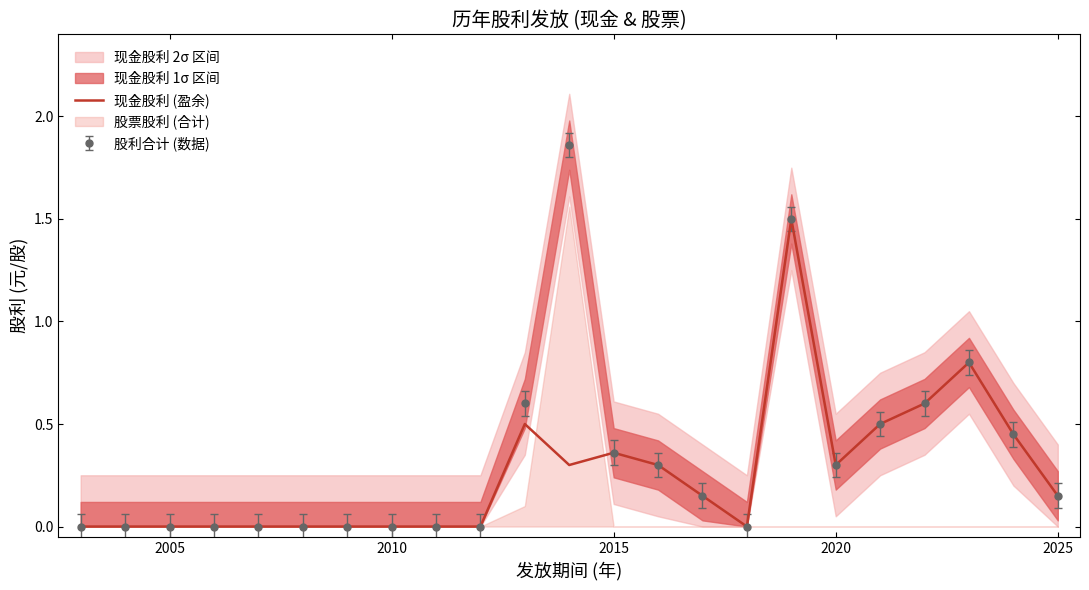

Is it true that 现金股利 (盈余) equals 0.8 at 2005?

False